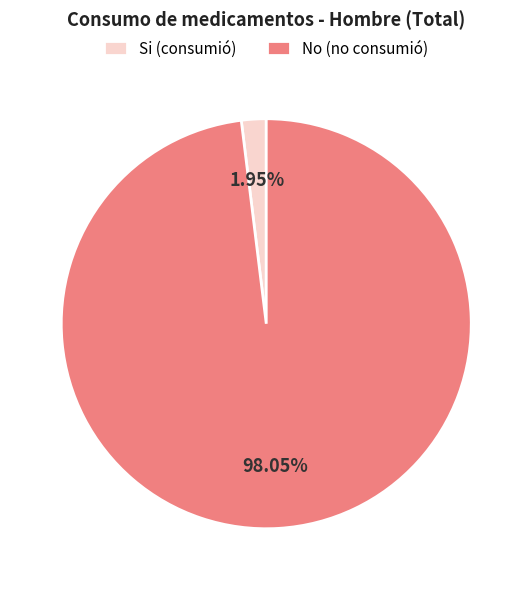

Between Si (consumió) and No (no consumió), which is larger?

No (no consumió)